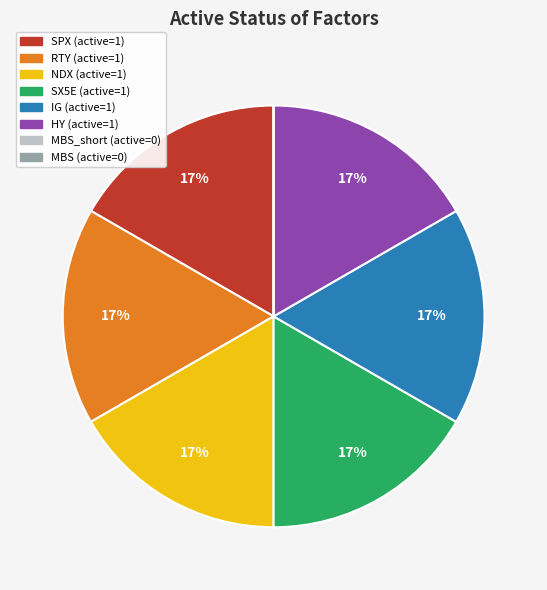

To the nearest percent, what is the average slice percentage?

12%